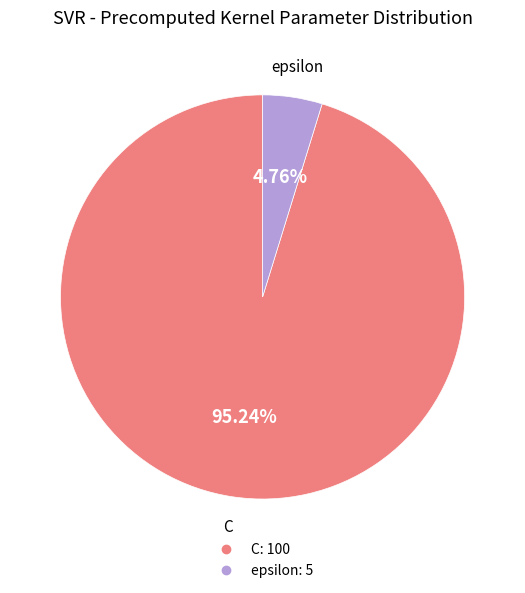

What is the largest slice in the pie chart?

C